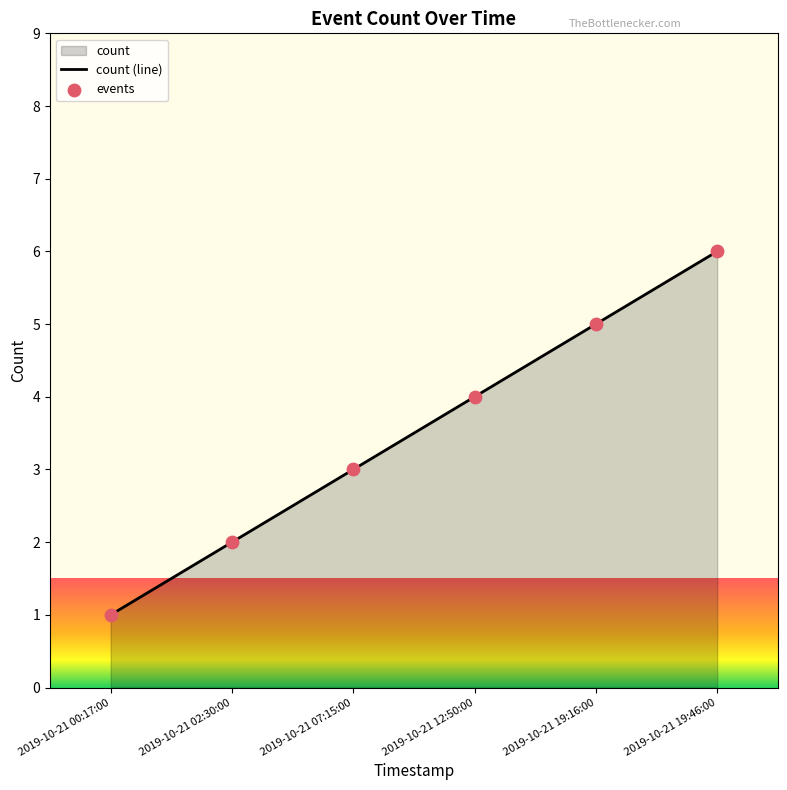

At how many categories does at least one series exceed 3?

3